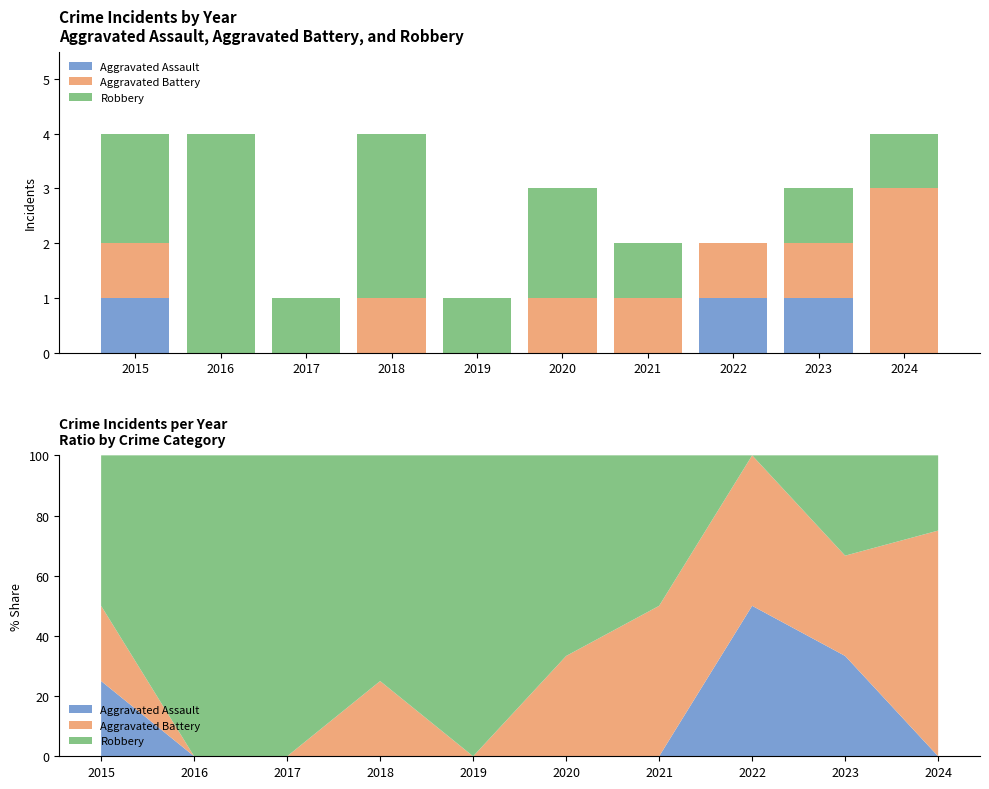

List the labels in order of Aggravated Assault value, largest first.

2015, 2022, 2023, 2016, 2017, 2018, 2019, 2020, 2021, 2024